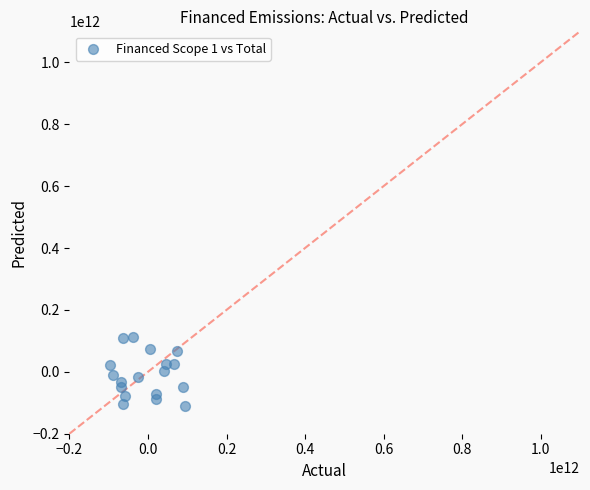

What is the range of X values (max minus min)?

189865071573.2